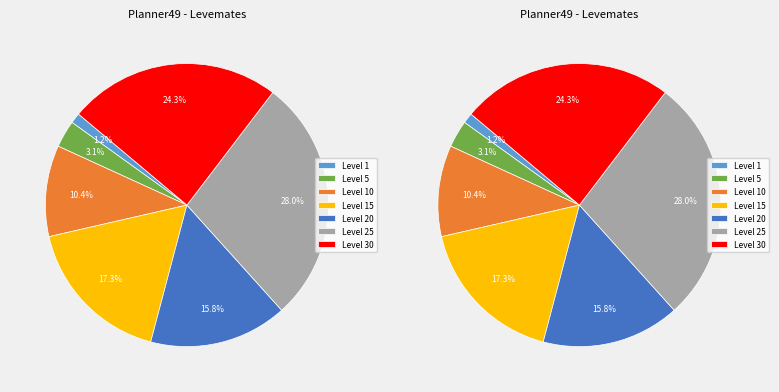

Is 10 the majority of the pie?

No